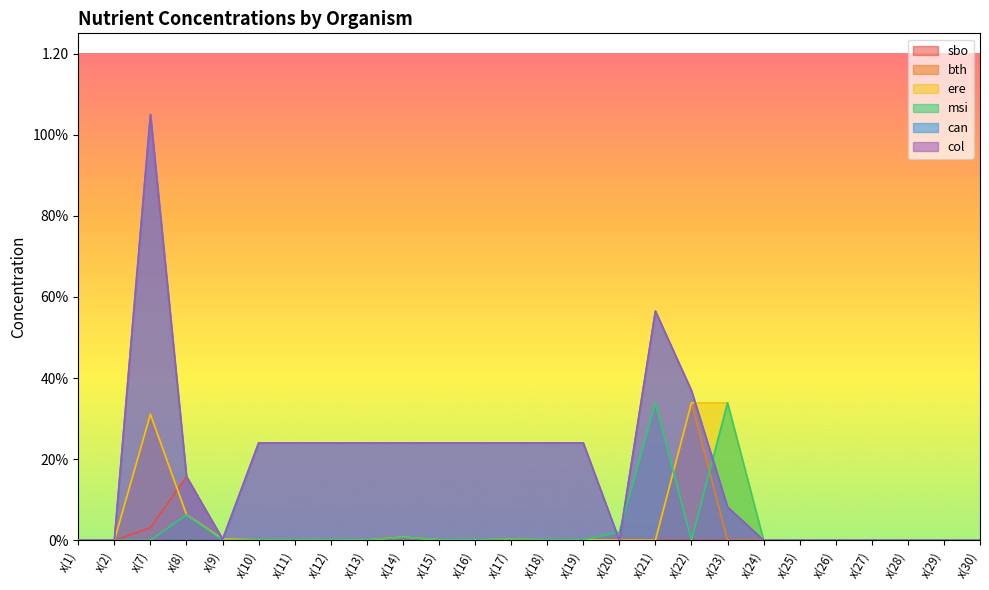

What is the average value of the can series?

0.2